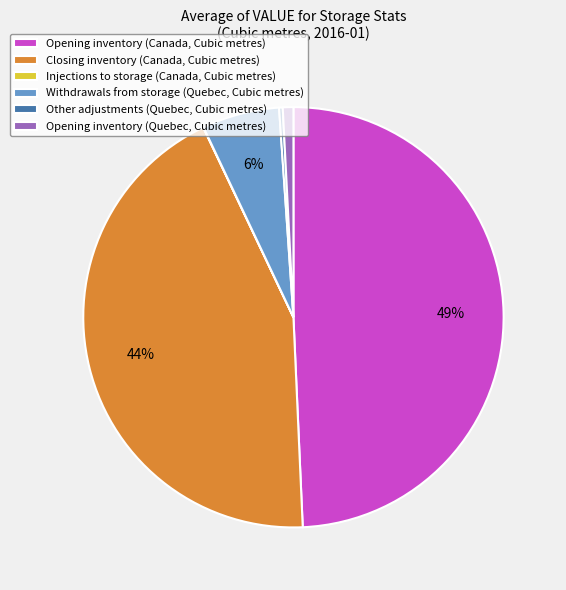

Is there any slice that represents more than half of the pie?

No